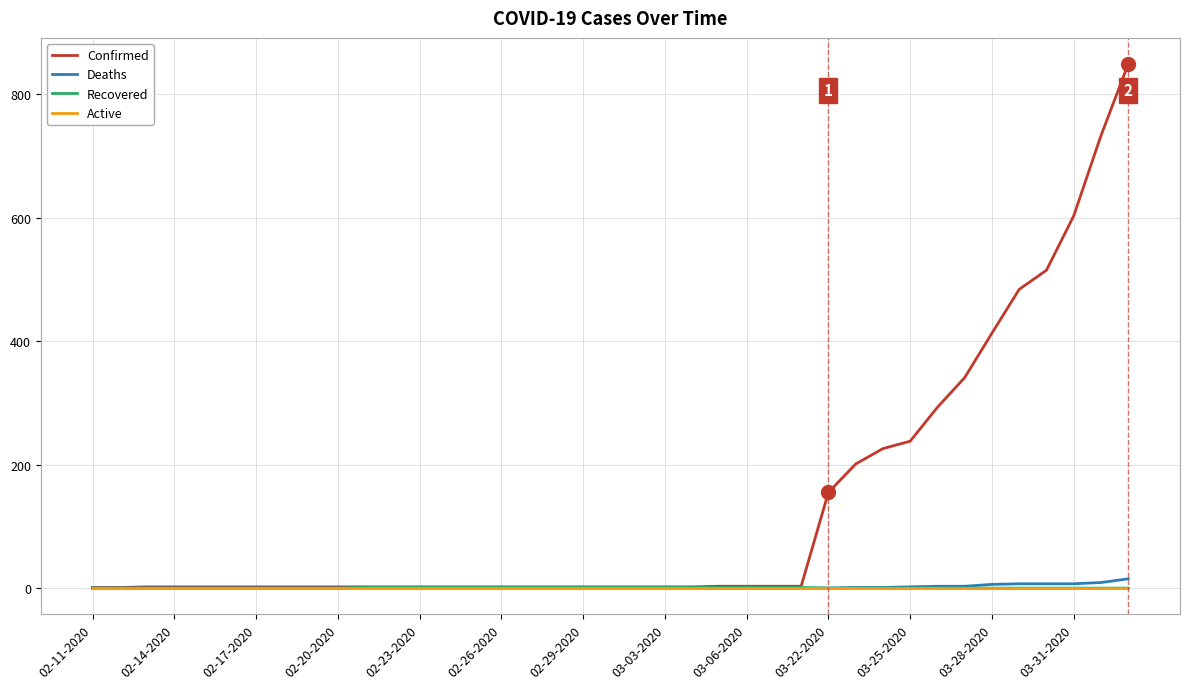

Which series has the largest total across all categories?

Confirmed